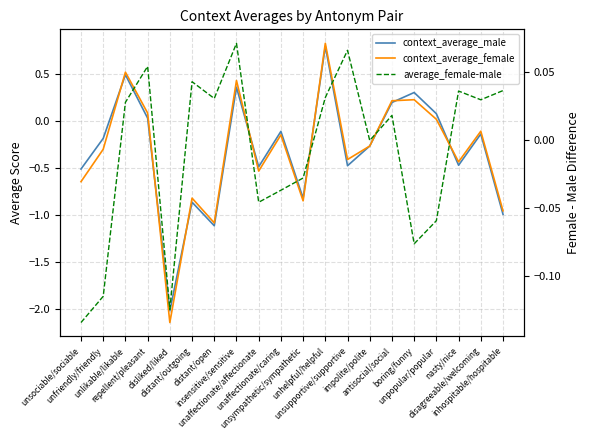

What is the difference between the highest and lowest values at impolite/polite?

0.3